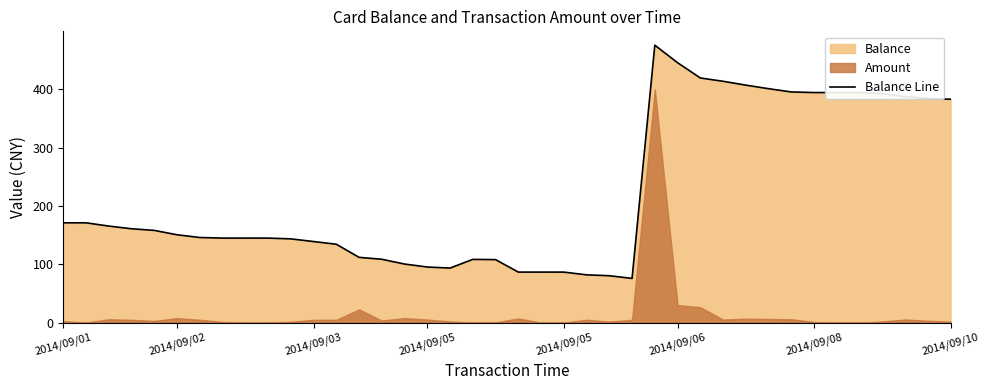

Where is the first local maximum?

18